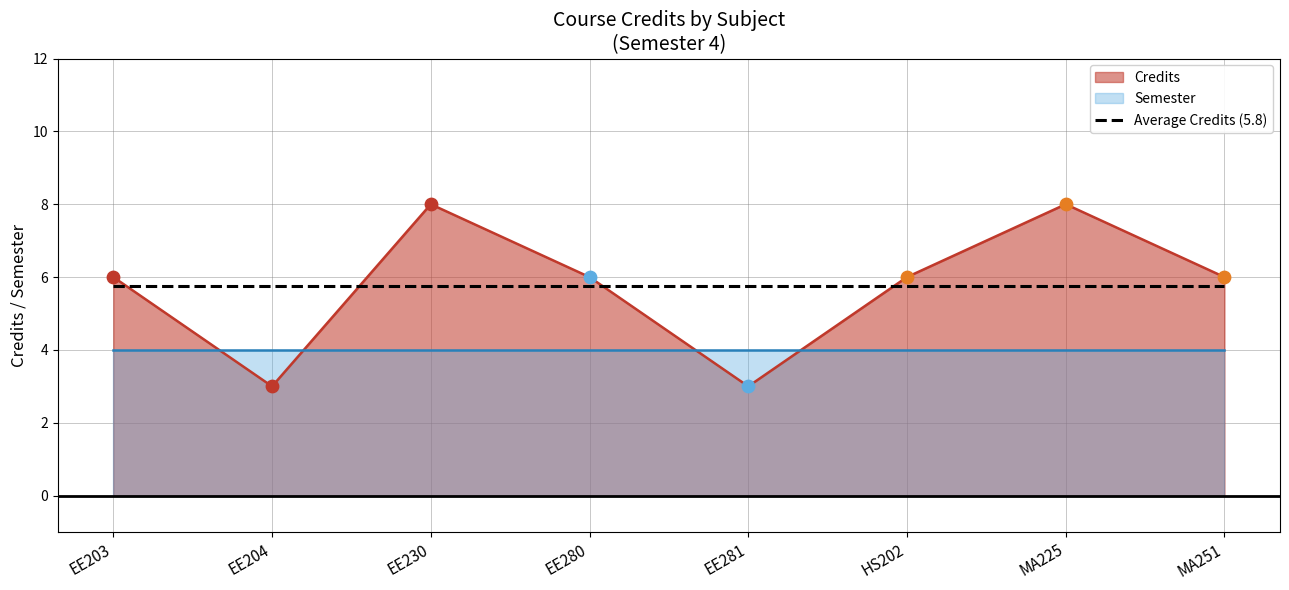

What is the change in value from EE280 to MA225?

+2